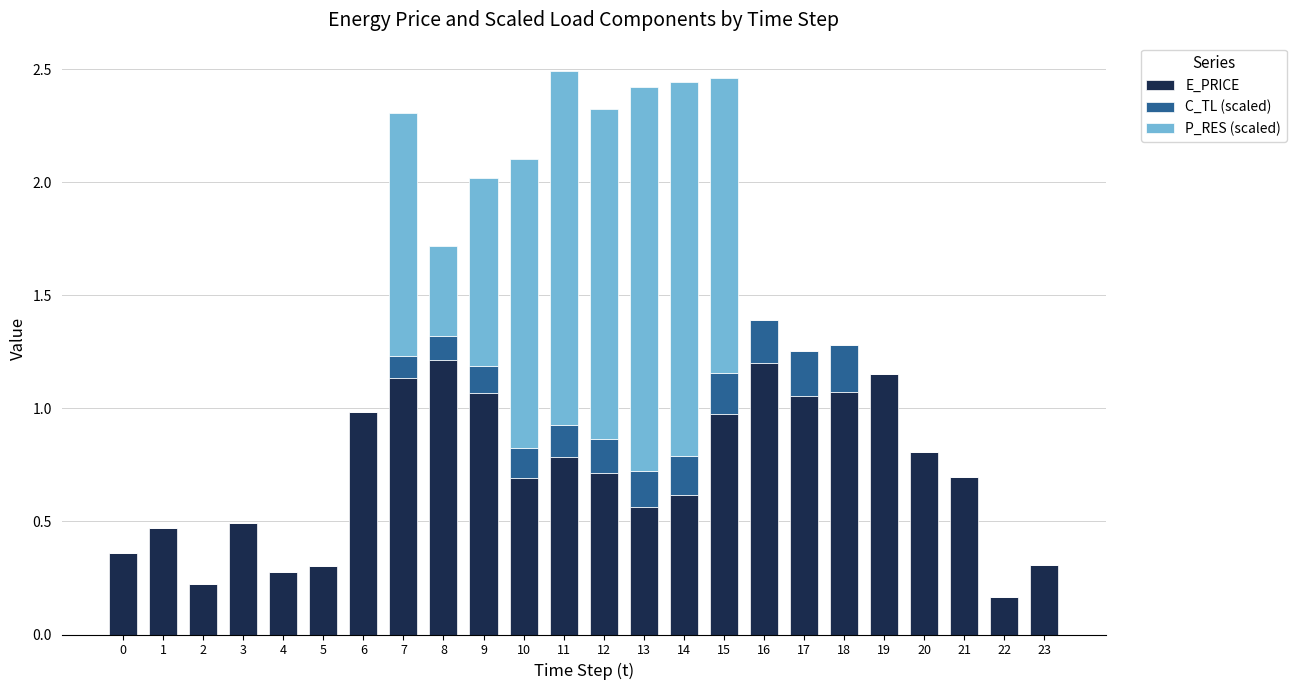

What is the sum of the E_PRICE values at 19 and 12?

1.9